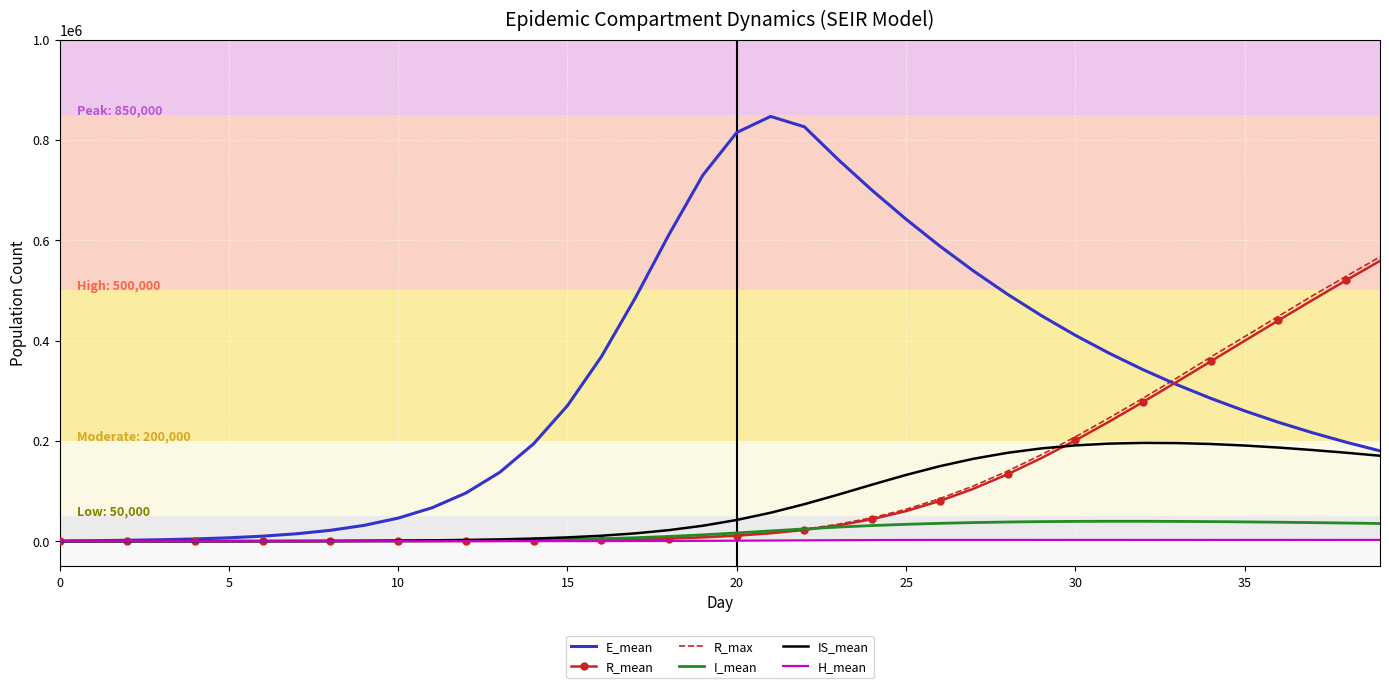

Which series has the widest spread of values?

E_mean